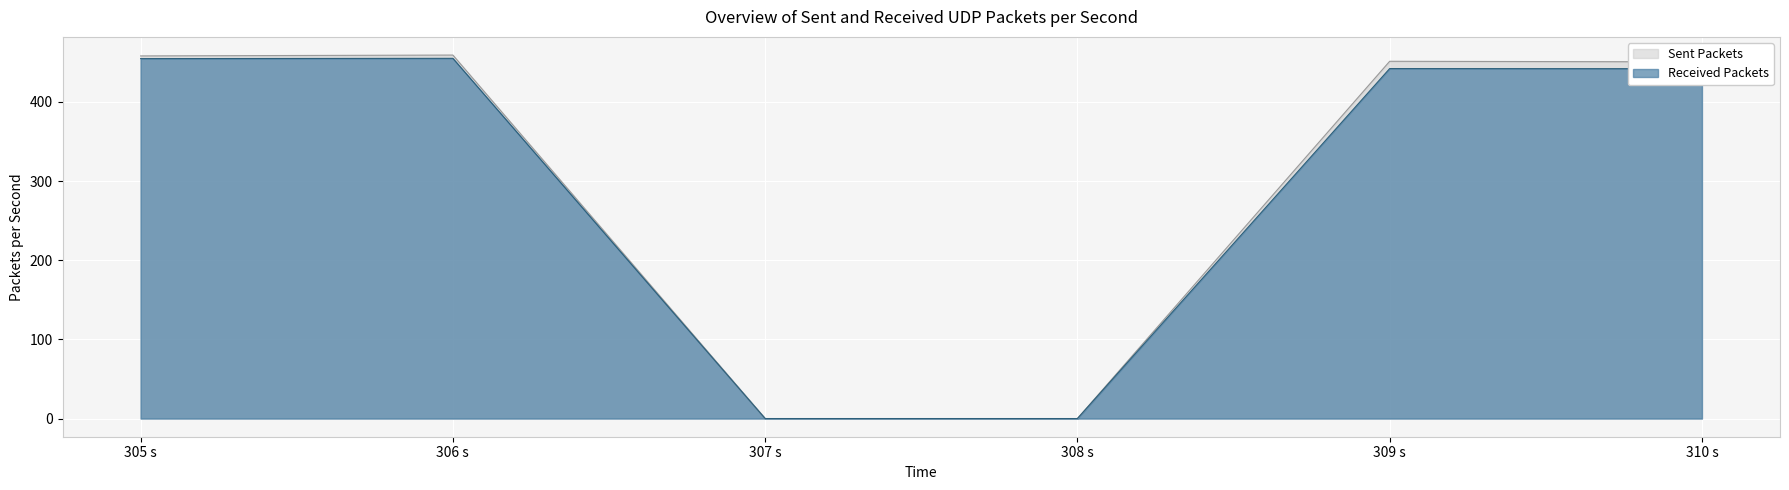

What is the greatest value displayed?

459.2